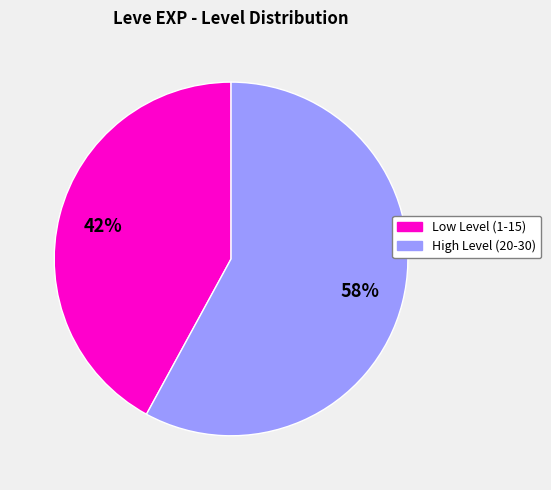

To the nearest percent, what is the average slice percentage?

50%